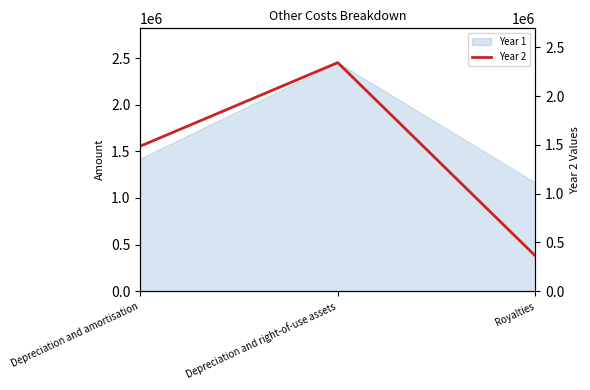

The value of Year 1 at Depreciation and right-of-use assets is 2451553. True or false?

True